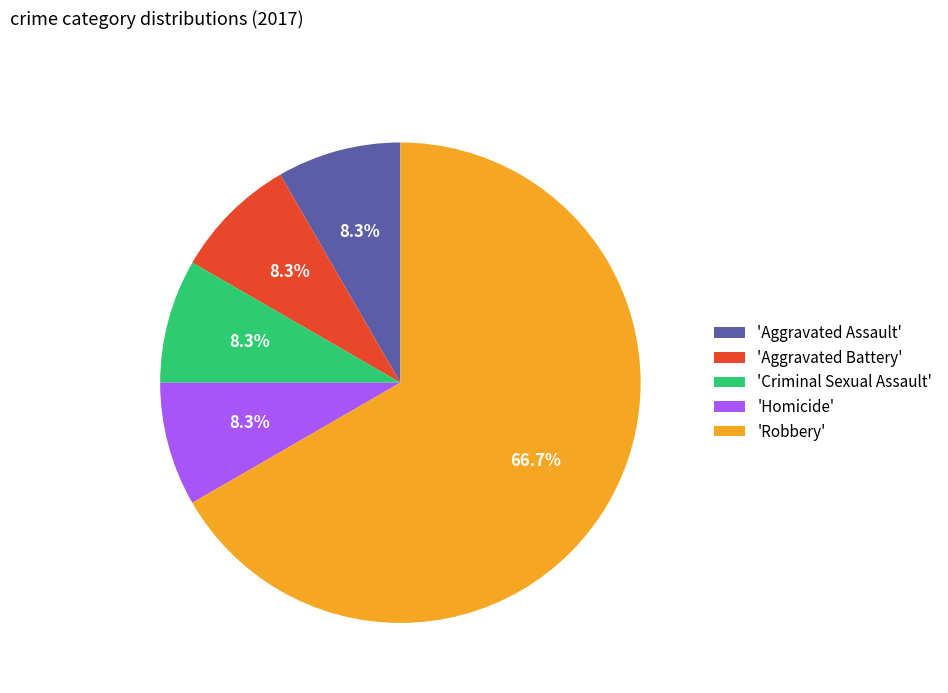

Do 'Robbery' and 'Criminal Sexual Assault' together represent more than half of the pie?

Yes